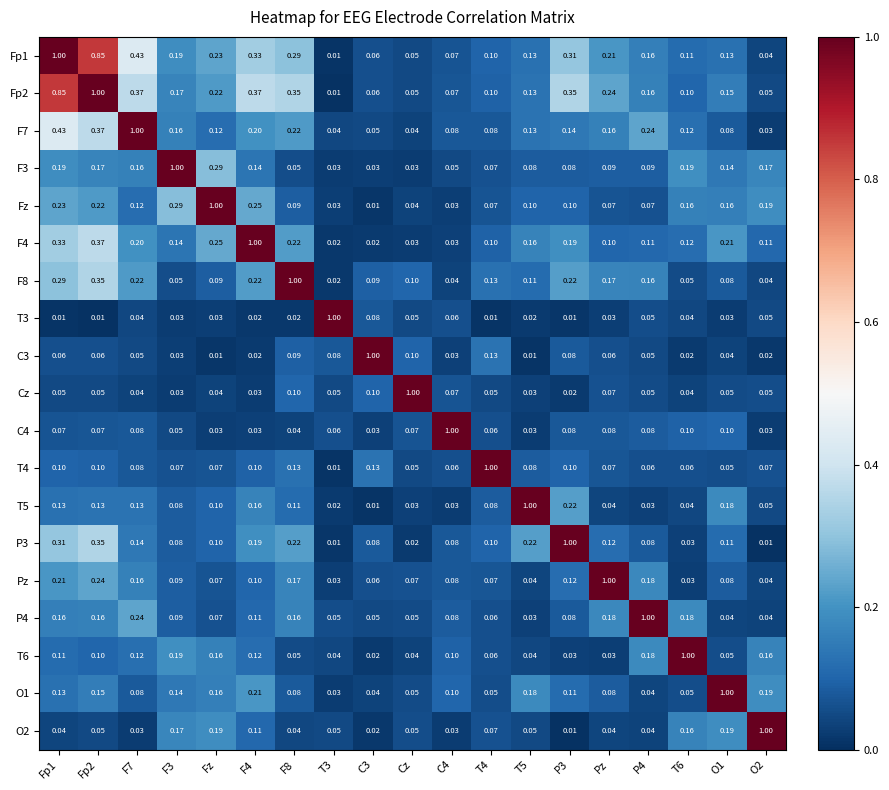

Is the value of Cz at T3 greater than the value of T5 at F3?

No